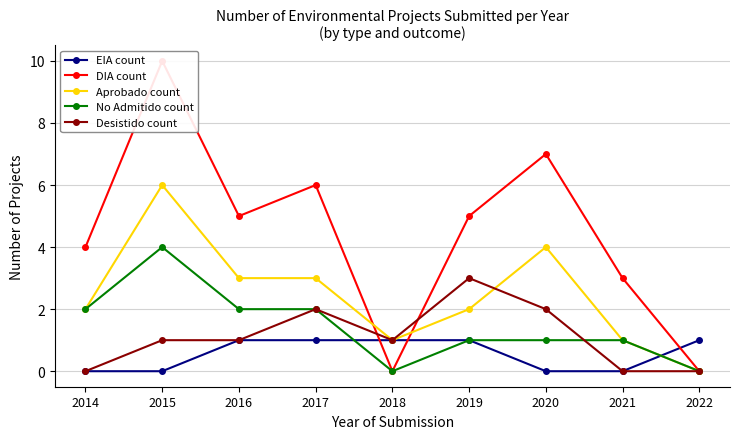

At which label does Aprobado count first exceed 2?

2015